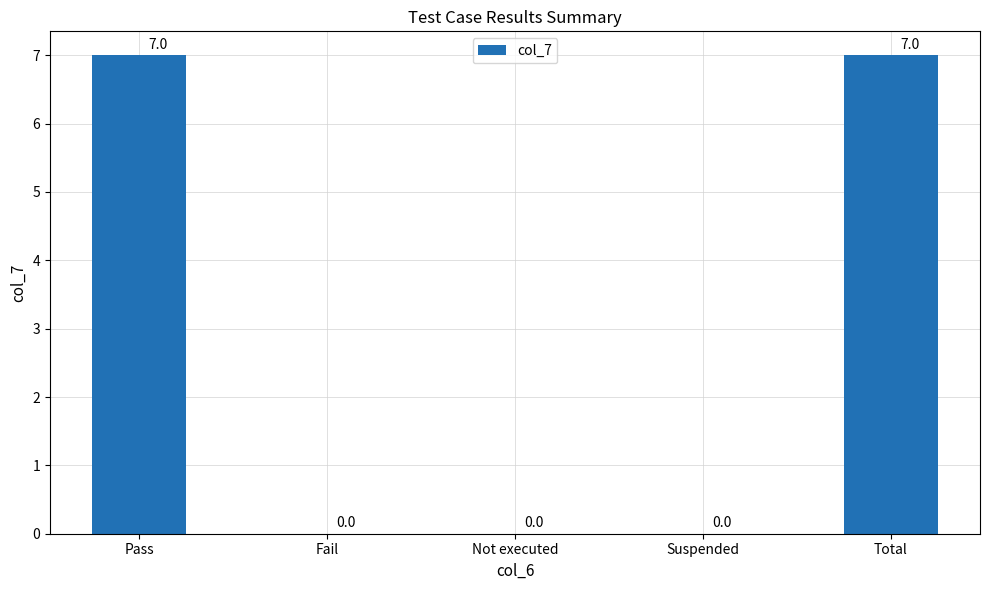

How many values are above zero?

2